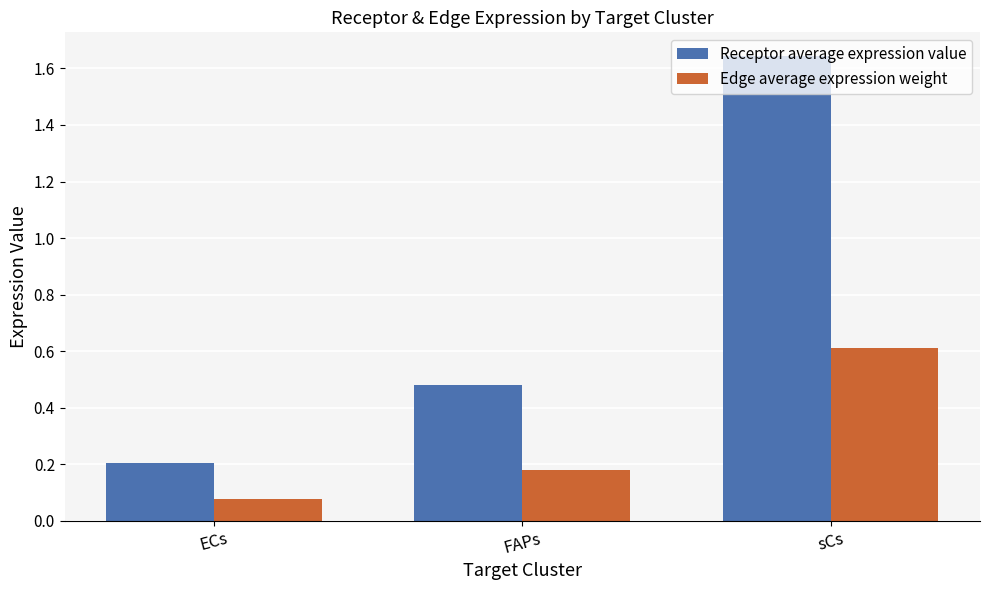

Which category has the lowest value in the Receptor average expression value series?

ECs